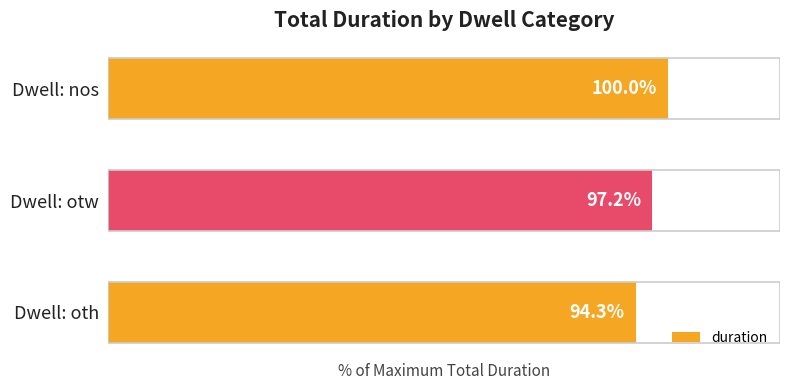

Where is the data nearest to the value 97?

Dwell: otw